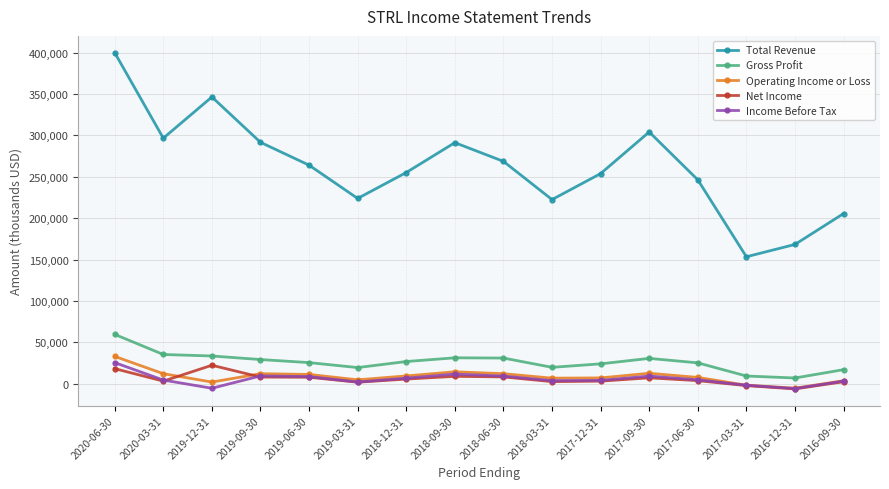

Between 2018-09-30 and 2018-03-31, which series saw the biggest shift?

Total Revenue